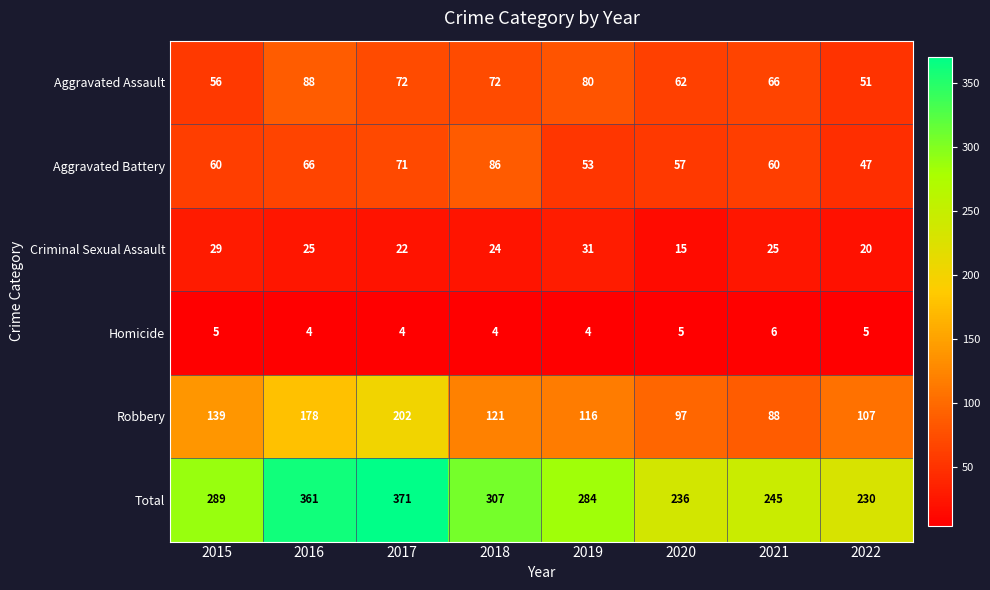

What is the sum of the Aggravated Battery values at 2021 and 2017?

131